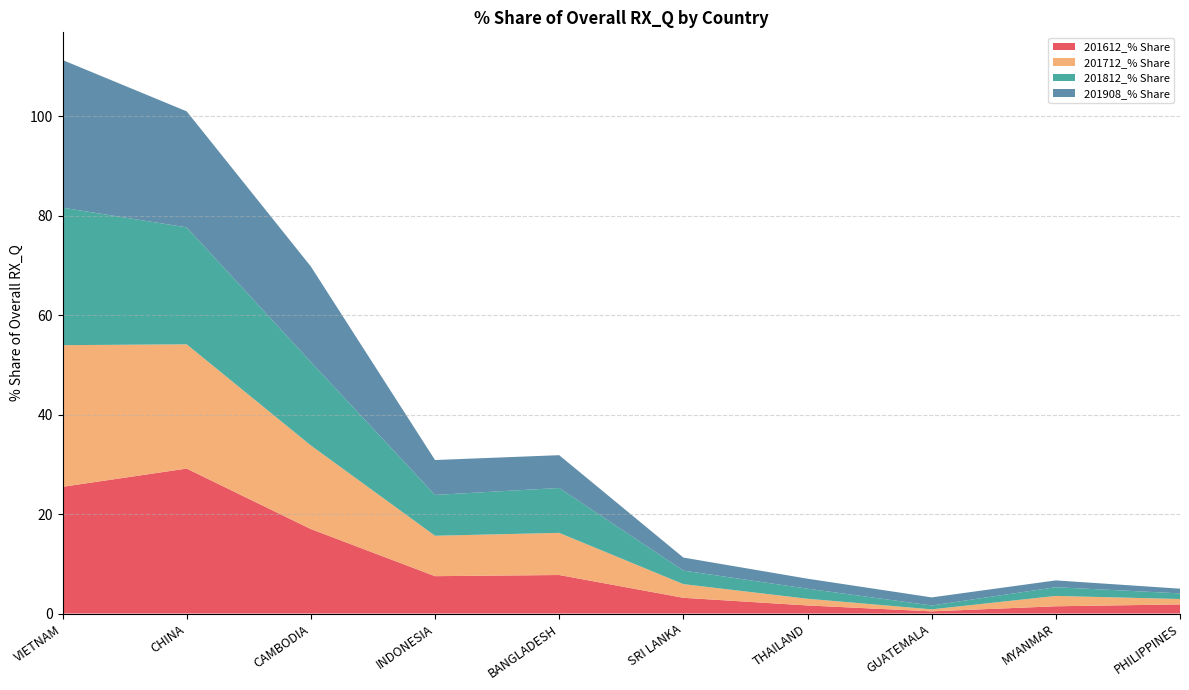

Reading left to right, what are all the values shown in this chart?

201612_% Share: 25.5	29.1	17.0	7.5	7.7	3.2	1.6	0.4	1.5	1.8
201712_% Share: 28.5	25.0	16.8	8.1	8.5	2.8	1.4	0.4	2.1	1.1
201812_% Share: 27.6	23.5	16.8	8.2	9.0	2.7	2.0	0.8	1.8	1.1
201908_% Share: 29.7	23.3	19.2	7.0	6.6	2.6	2.0	1.6	1.4	0.9